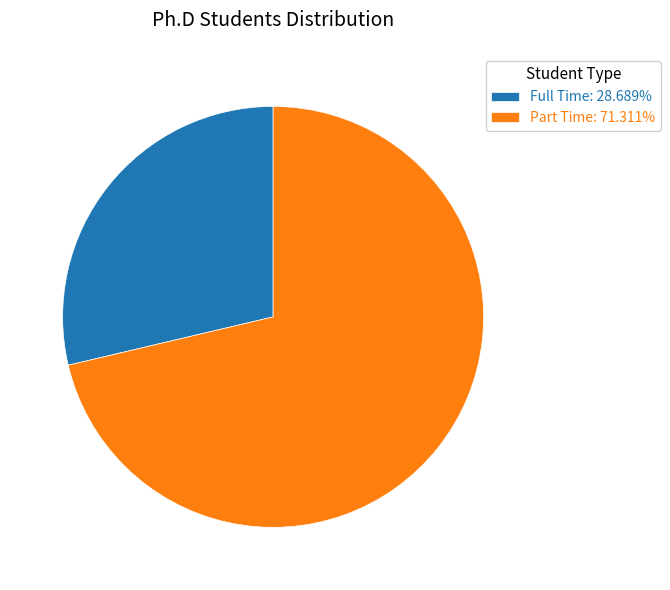

How many segments does this pie chart have?

2